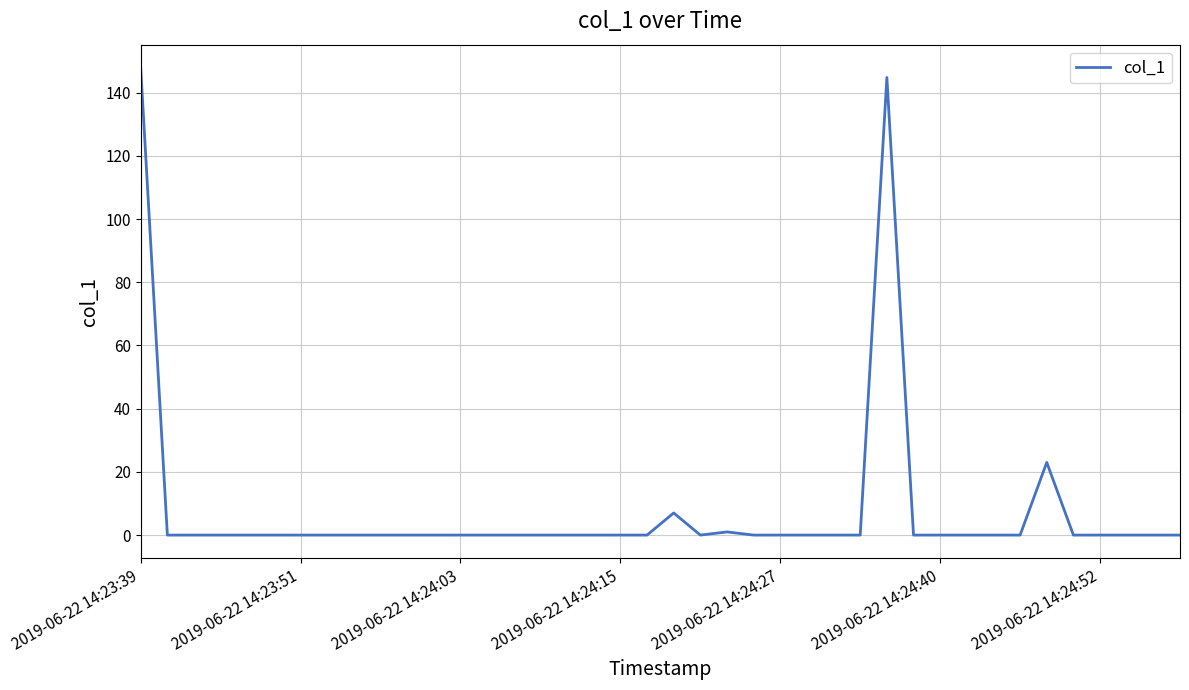

What is the difference between the maximum and minimum values?

147.8